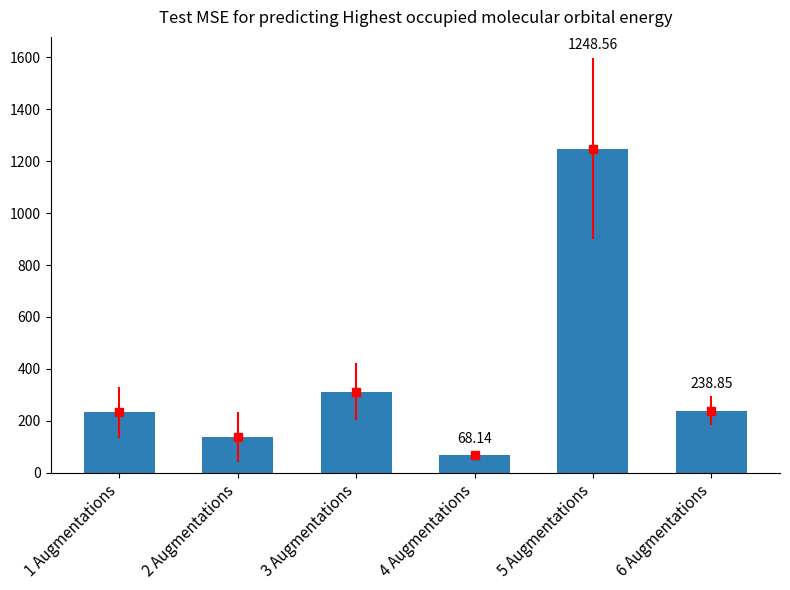

Does the chart contain stacked bars?

No